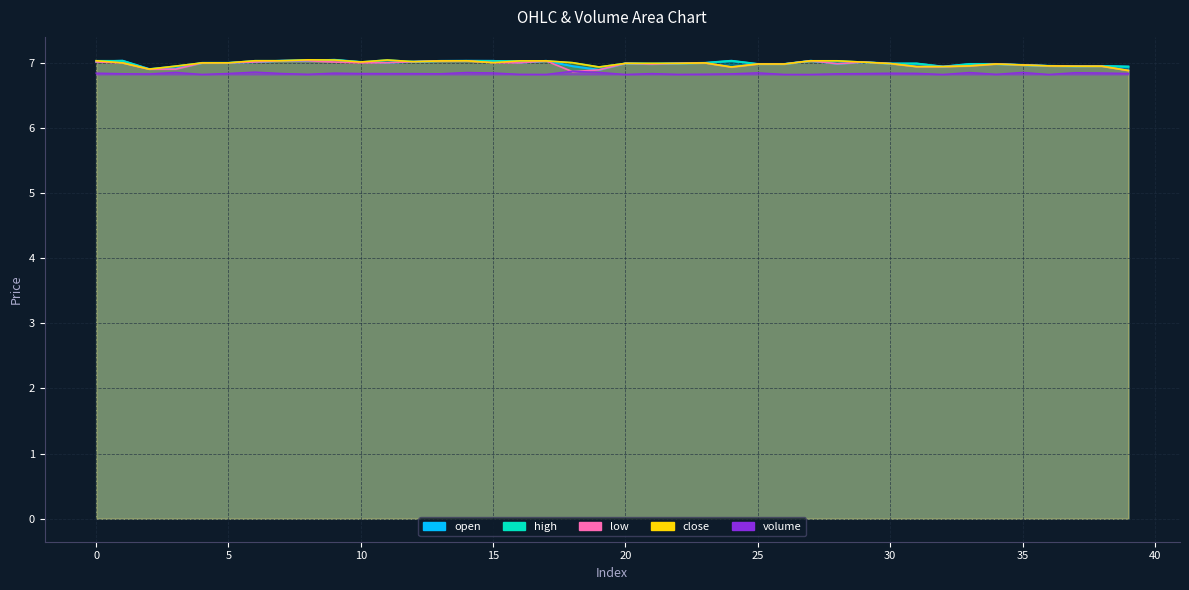

List the labels in order of volume value, smallest first.

20, 27, 32, 36, 26, 17, 4, 22, 16, 34, 8, 23, 2, 24, 28, 13, 1, 12, 21, 29, 11, 10, 7, 5, 39, 31, 30, 0, 9, 38, 15, 25, 37, 33, 14, 35, 19, 3, 6, 18